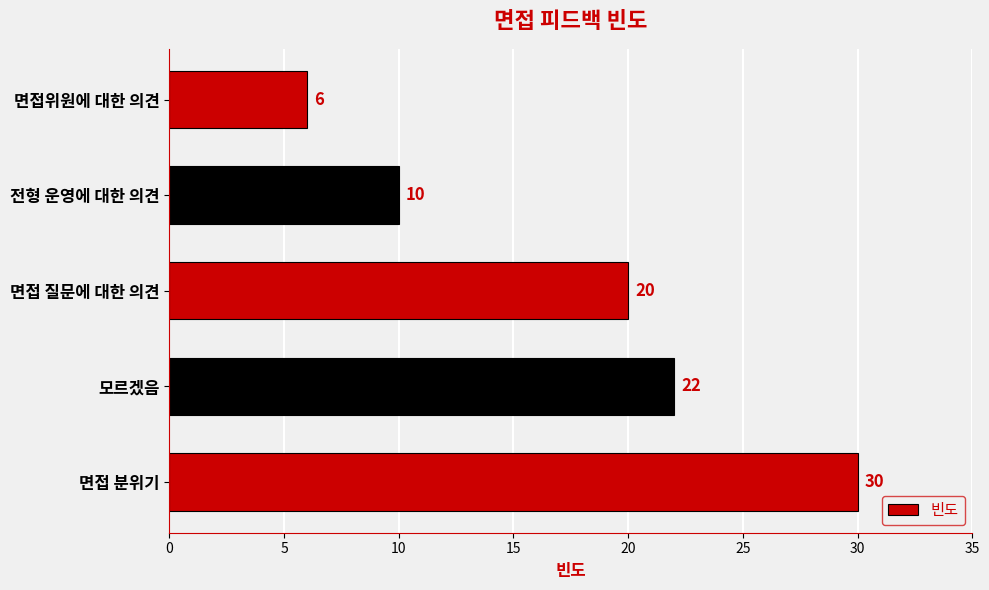

Which label corresponds to the smallest value in the chart?

면접위원에 대한 의견